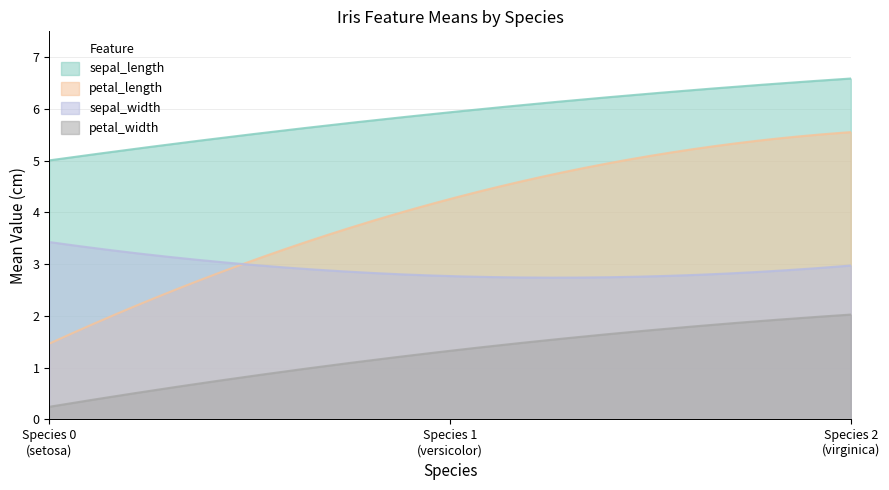

The sepal_width series shows 5.6 at 0. True or false?

False